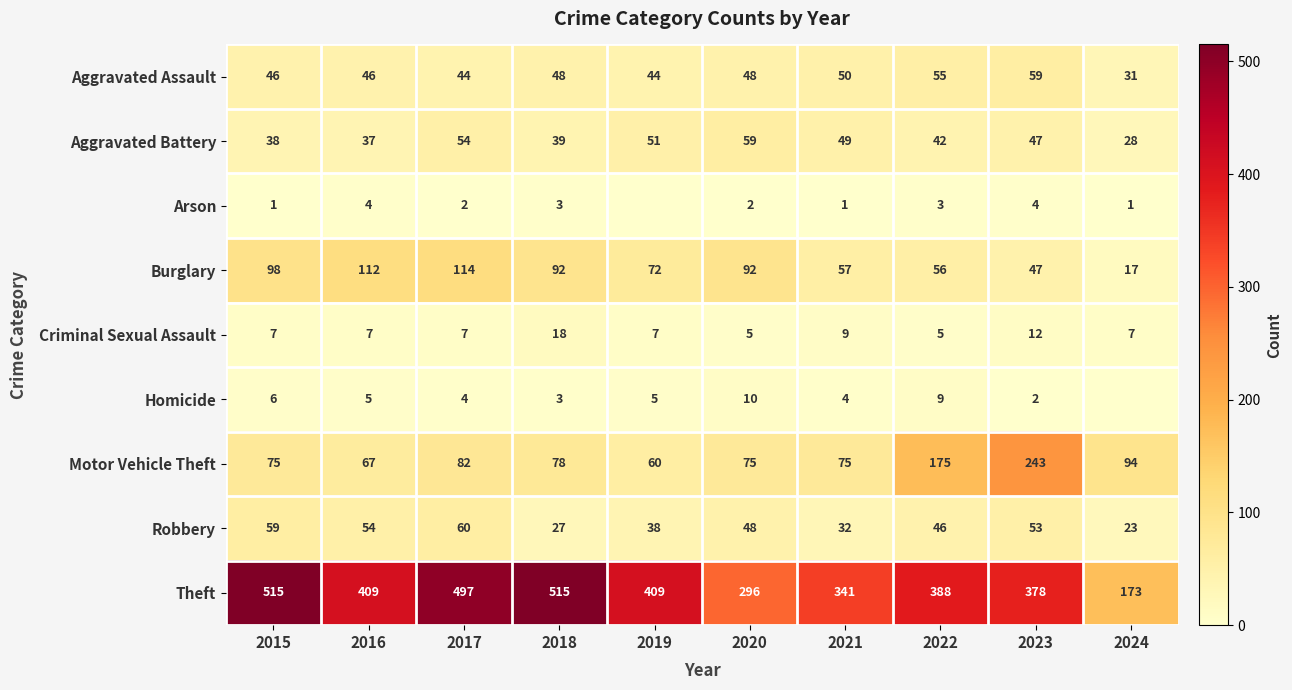

What is the minimum value for Theft?

173